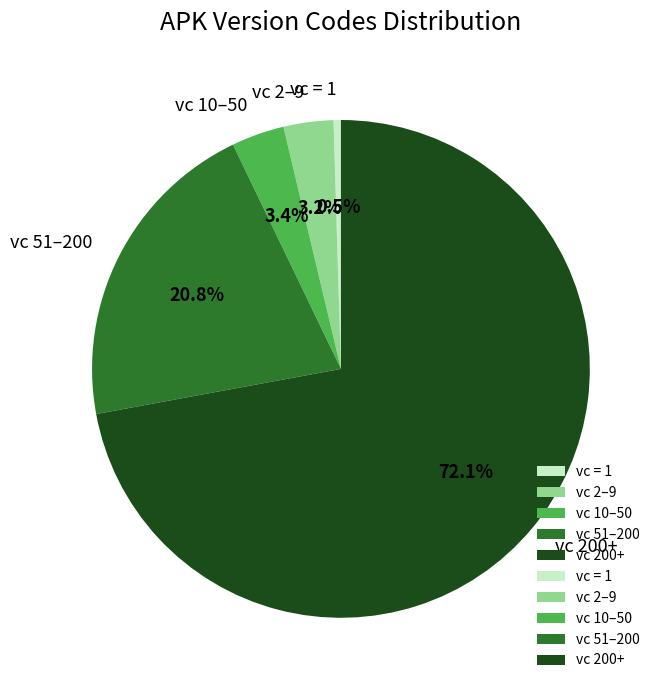

What is the smallest slice in the pie chart?

vc = 1